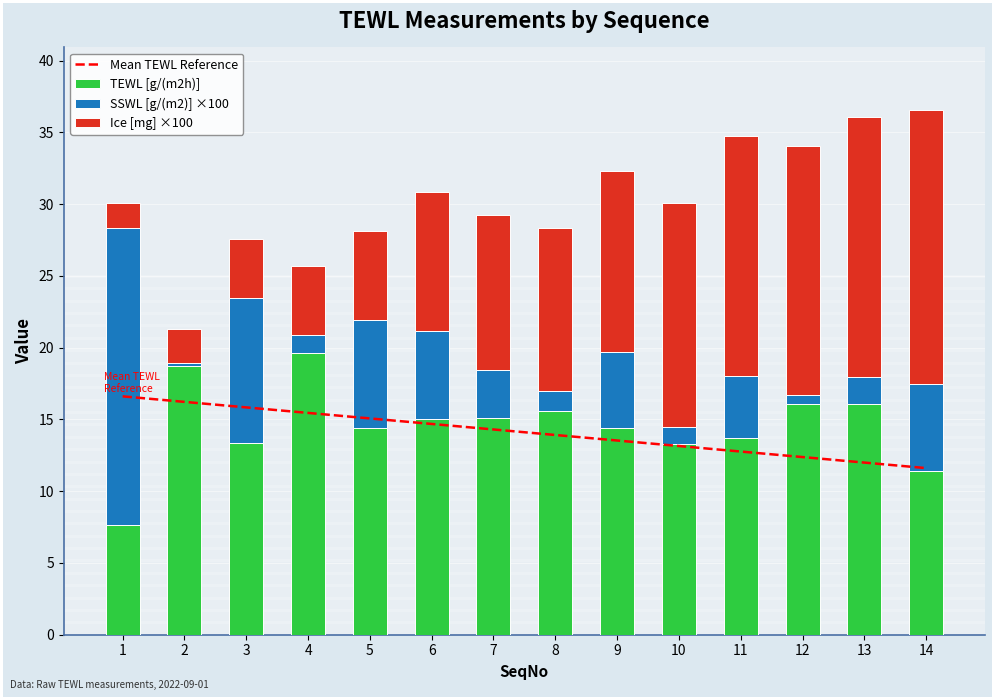

Rank the categories by Ice [mg] ×100 value from highest to lowest.

14, 13, 12, 11, 10, 9, 8, 7, 6, 5, 4, 3, 2, 1